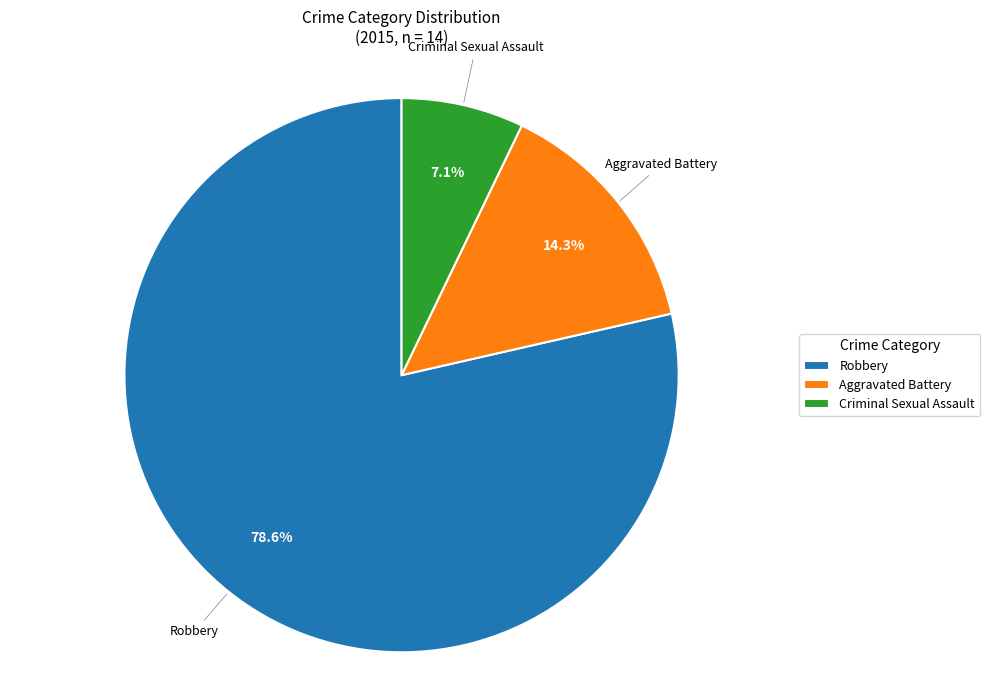

How many segments does this pie chart have?

3